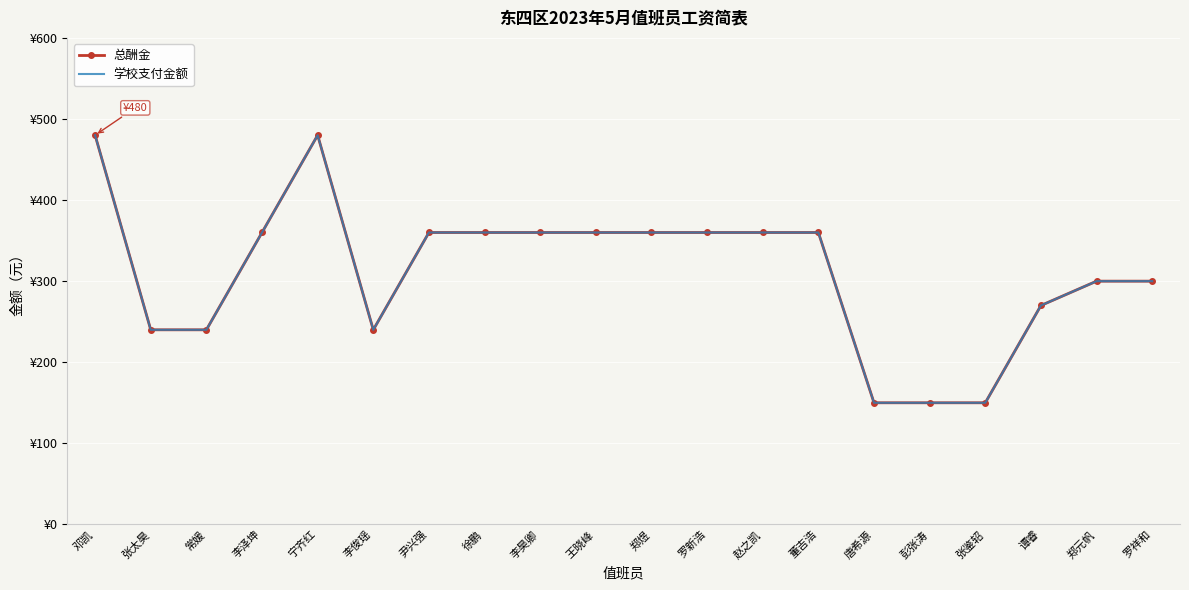

True or false: 学校支付金额 and 总酬金 cross at least once.

False